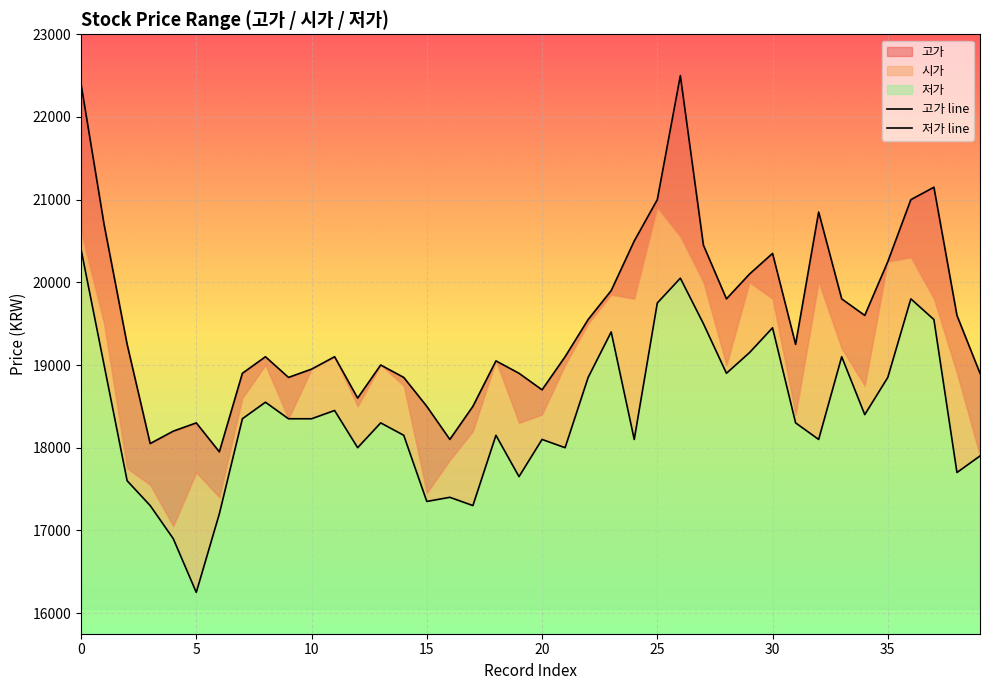

What is the approximate value of 저가 at 30?

19450